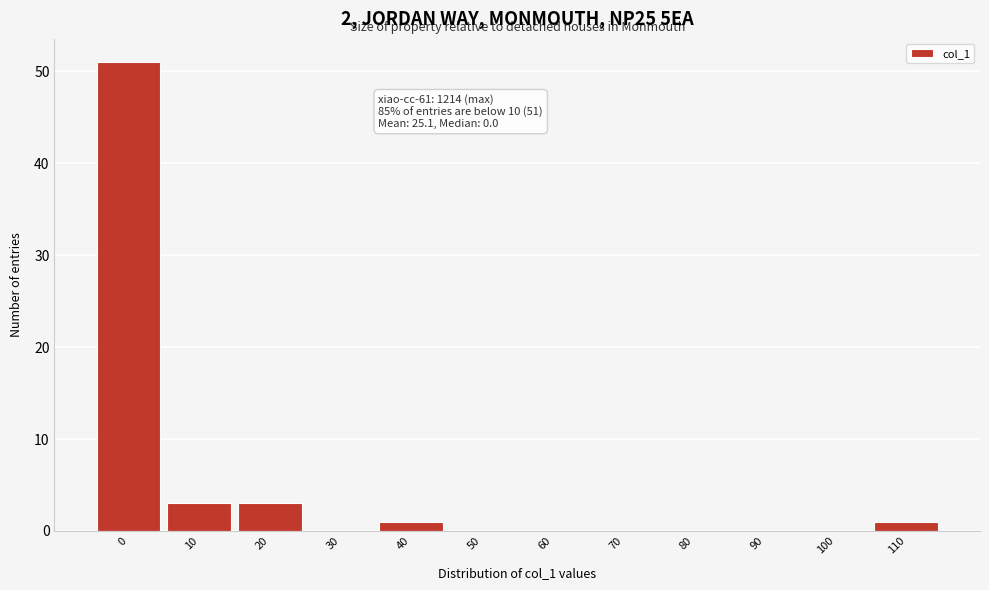

Reading left to right, what are all the values shown in this chart?

0=51	10=3	20=3	30=0	40=1	50=0	60=0	70=0	80=0	90=0	100=0	110=1